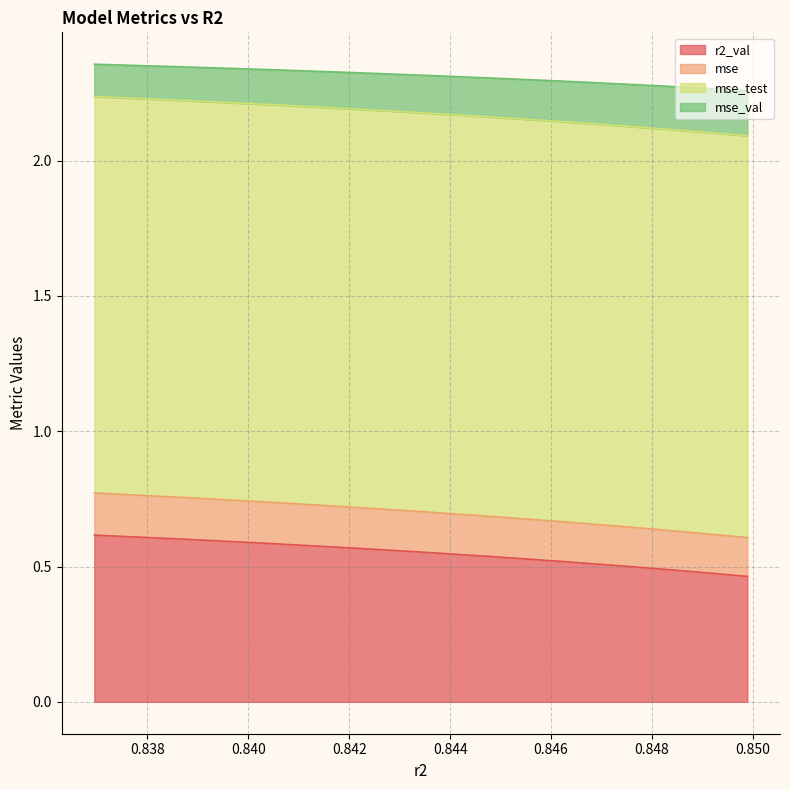

Does the chart display data point markers on the line(s)?

No